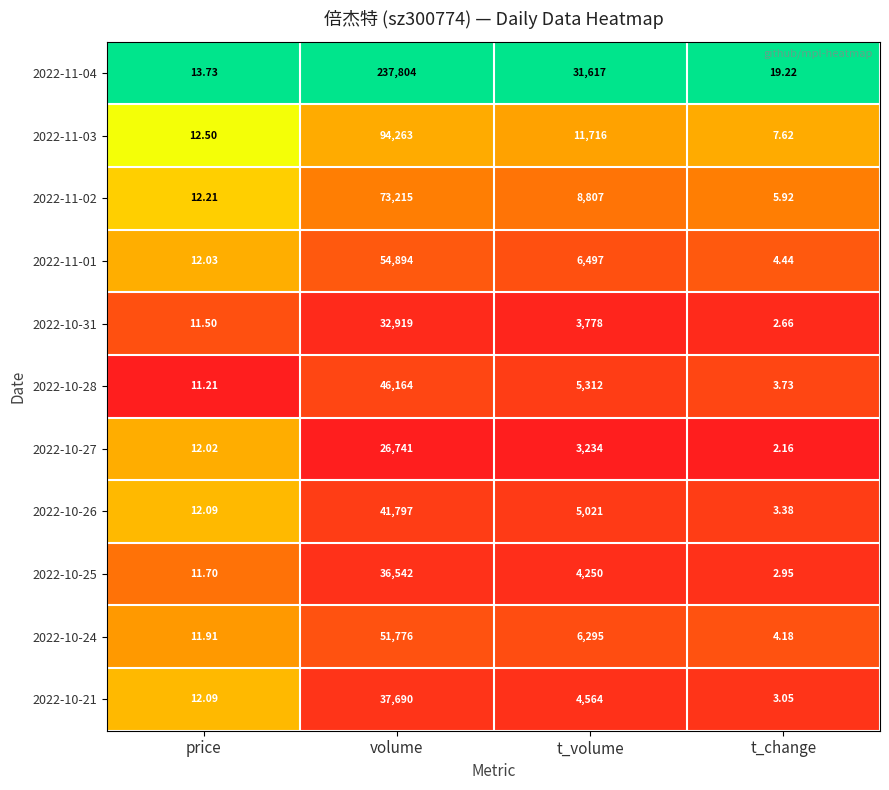

Rank the categories by 2022-10-21 value from lowest to highest.

t_change, price, t_volume, volume